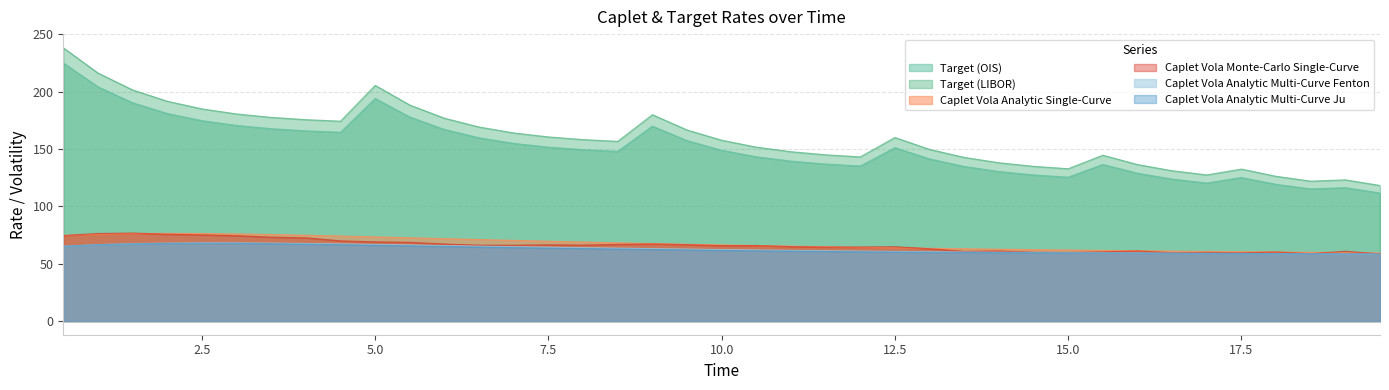

At which category is the sum across all series the highest?

0.5